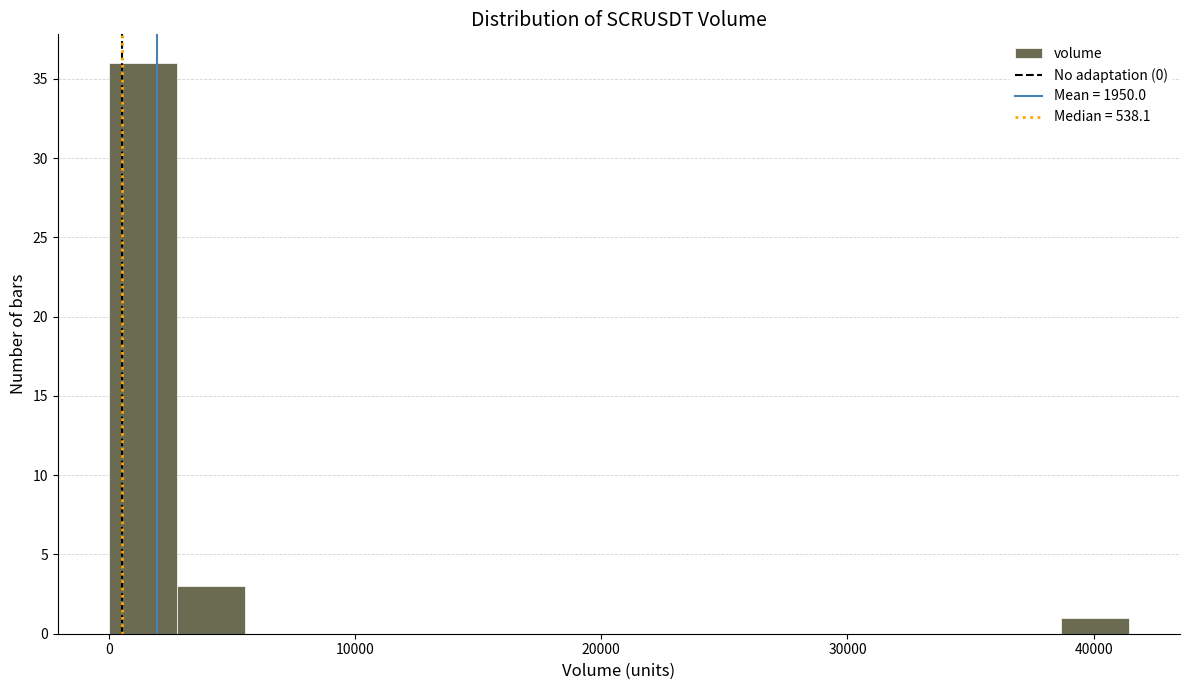

Around what value on the x-axis is the tallest bar? Give the approximate position of its centre, as read against the axis.

1000